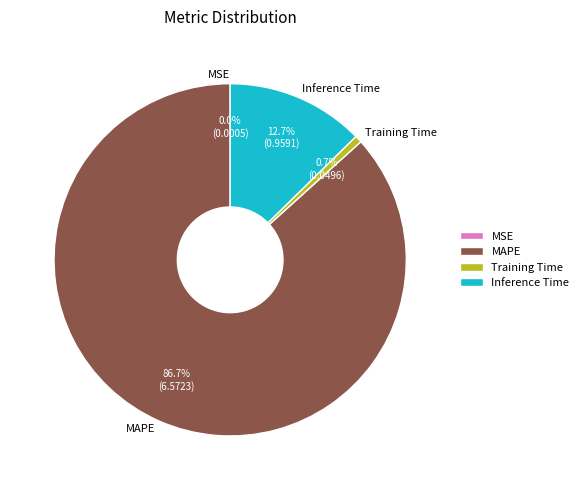

To the nearest percent, what percentage of the pie is MAPE?

87%